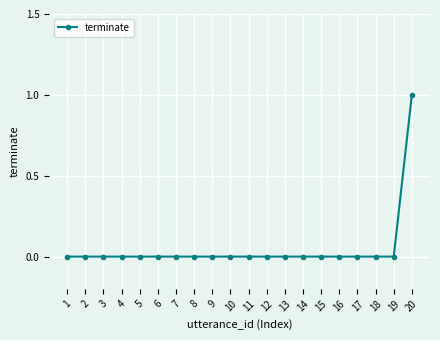

How many lines are shown in the chart?

1